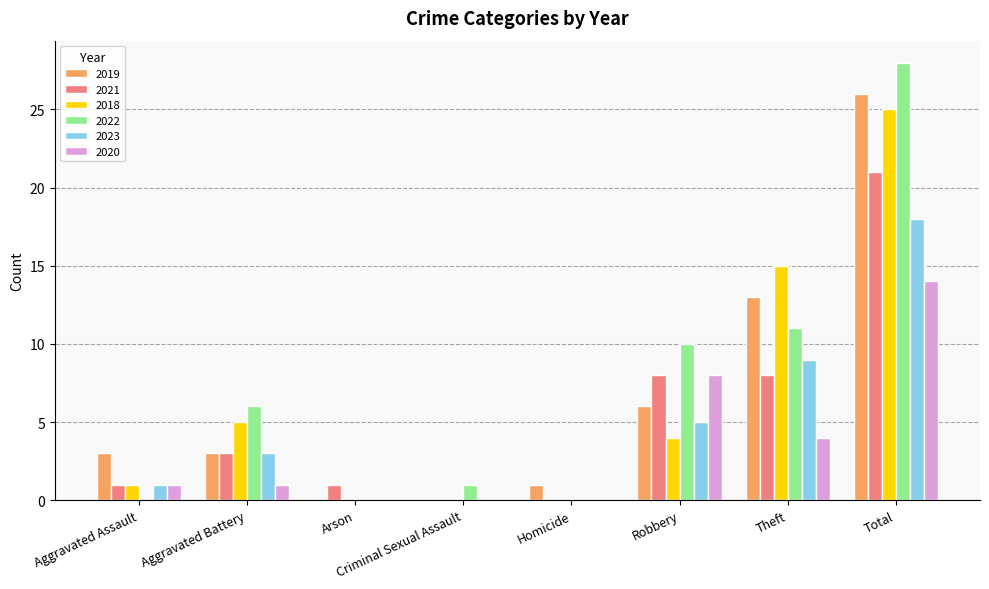

Is the value of 2018 at Aggravated Battery greater than the value of 2019 at Homicide?

Yes